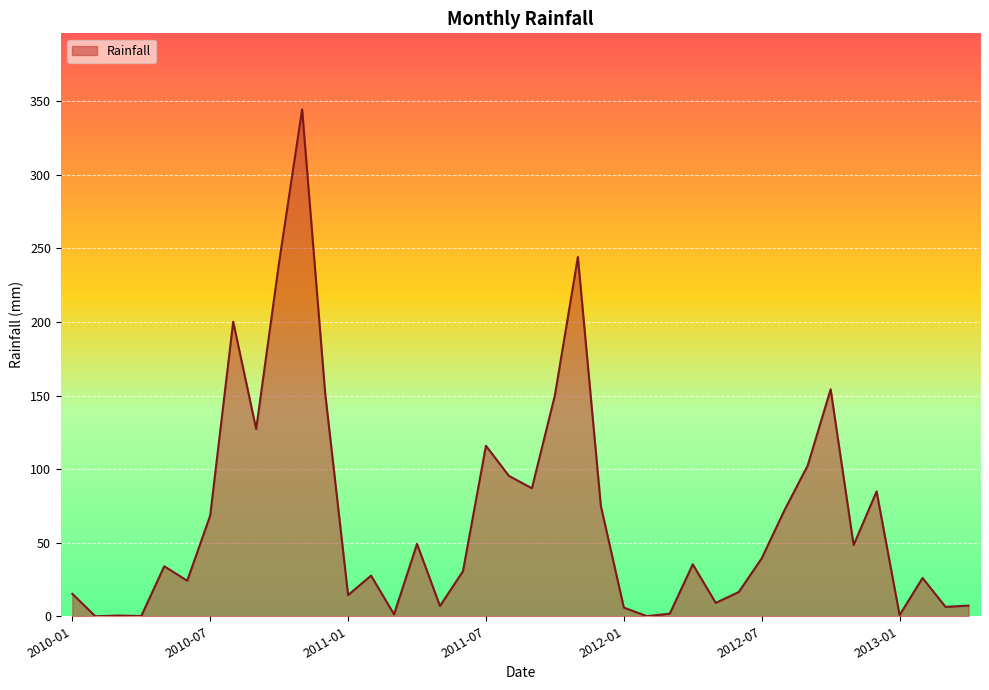

Does the chart display data point markers on the line(s)?

No